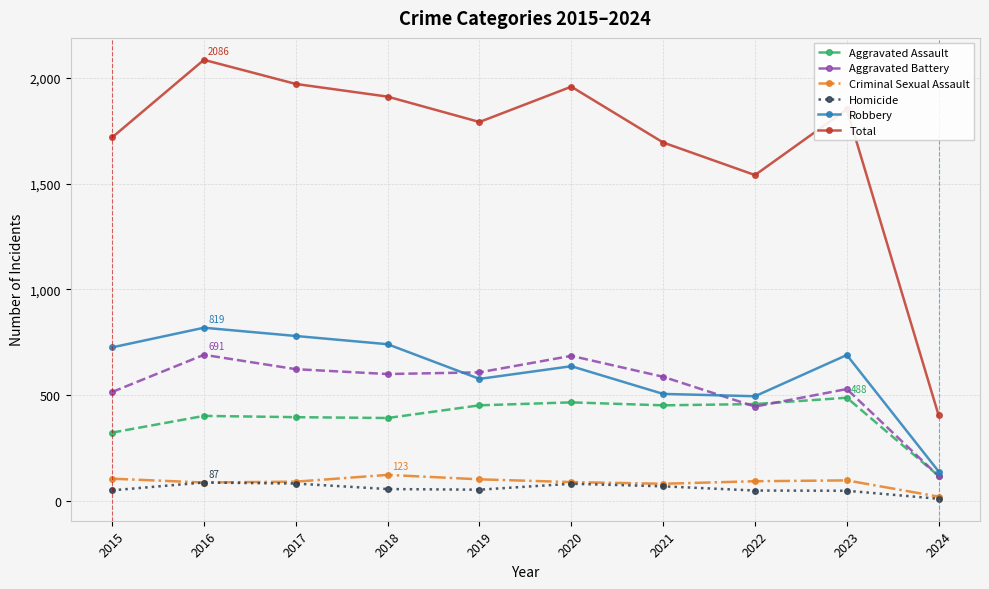

Is it true that Aggravated Battery equals 686 at 2020?

True